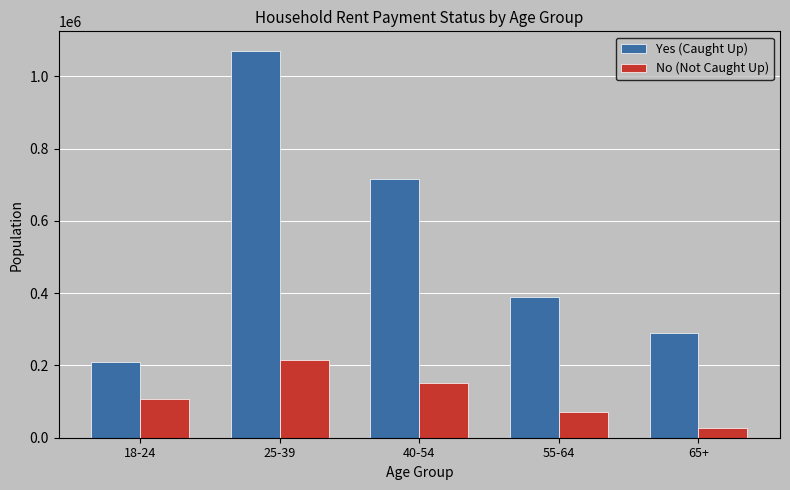

How many bars are there in total?

10